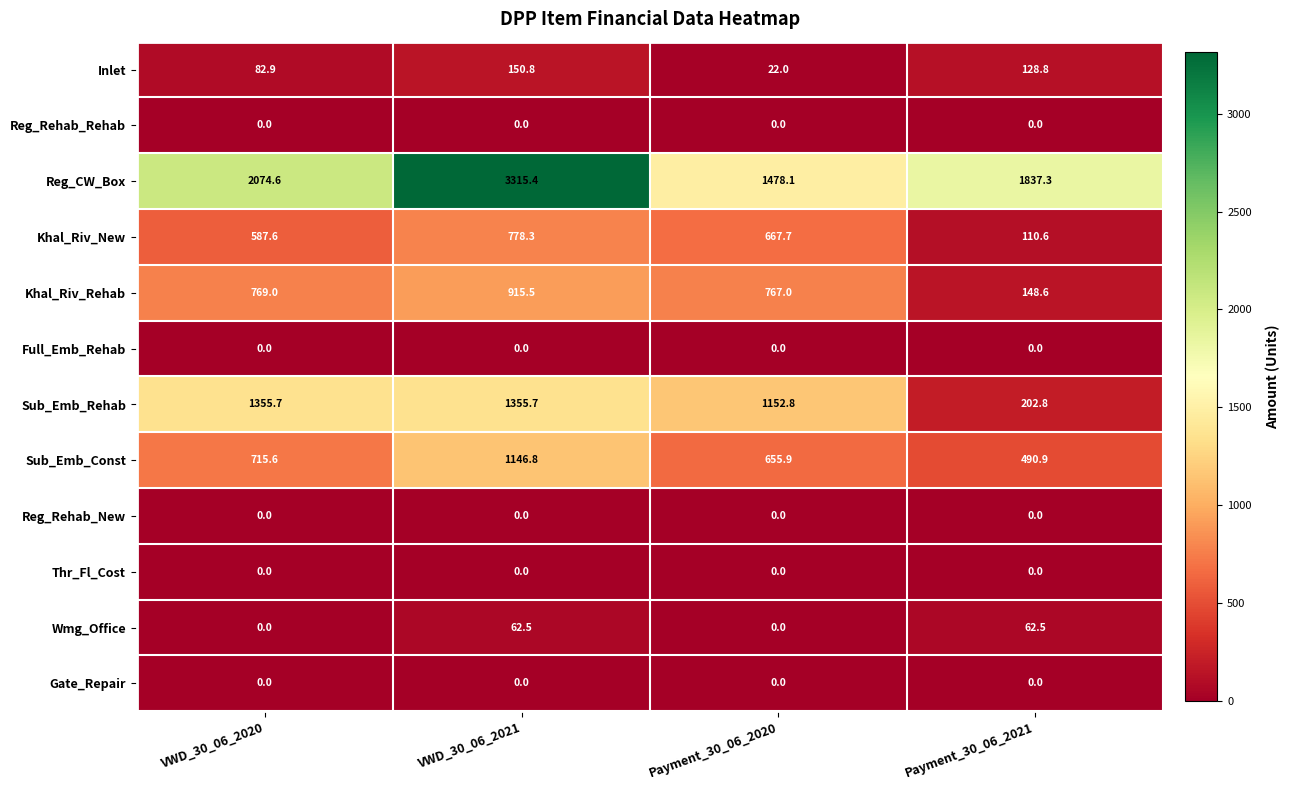

How many distinct data groups are displayed?

12